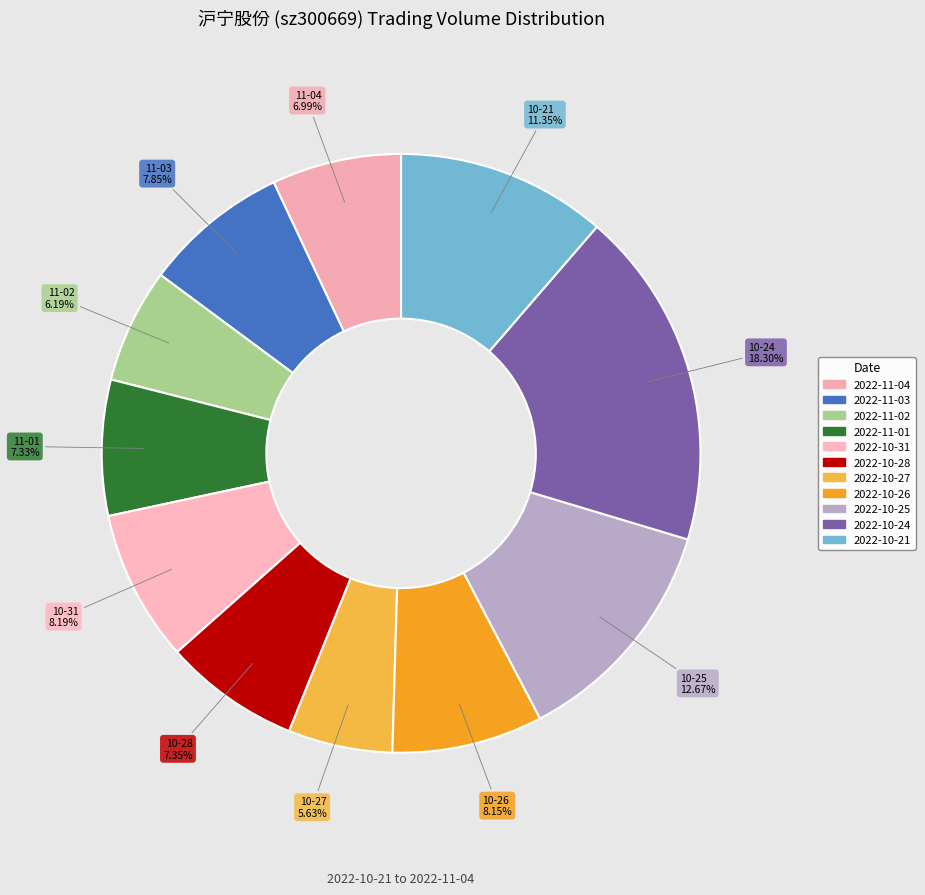

Is the sum of 2022-10-28 and 2022-11-02 greater than half?

No